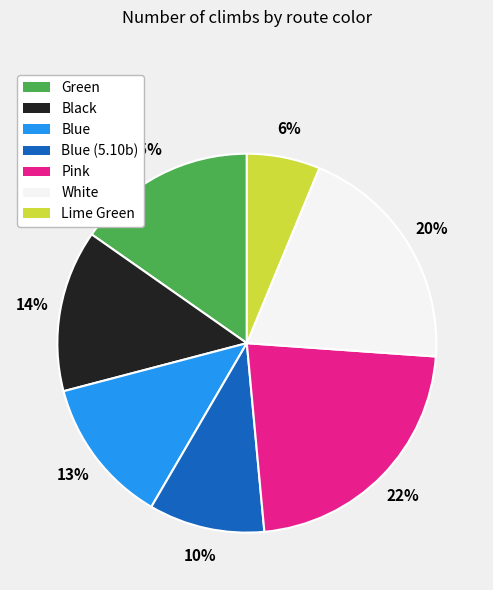

How many segments does this pie chart have?

7